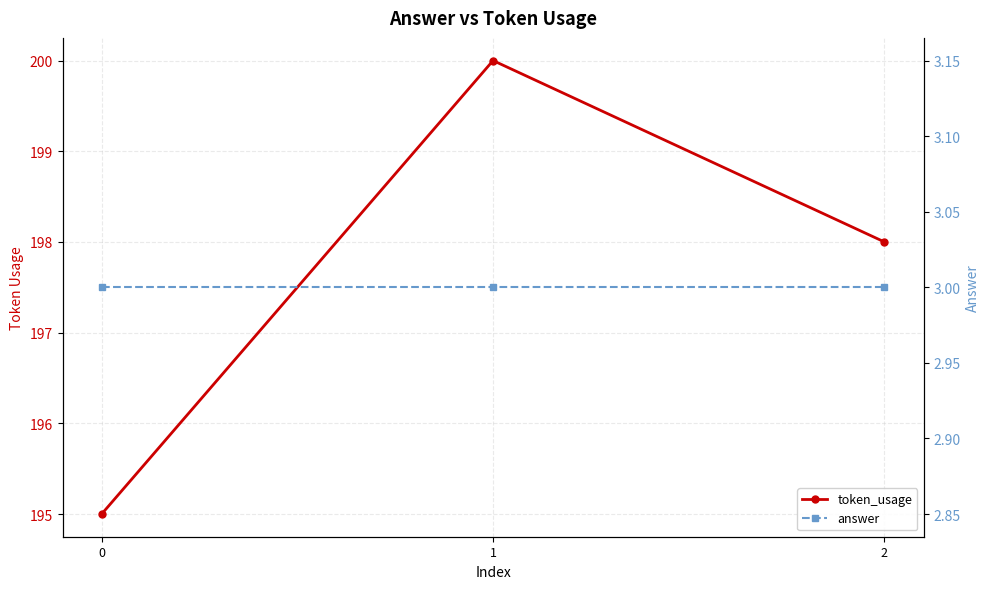

Is it true that answer equals 3 at 2?

True